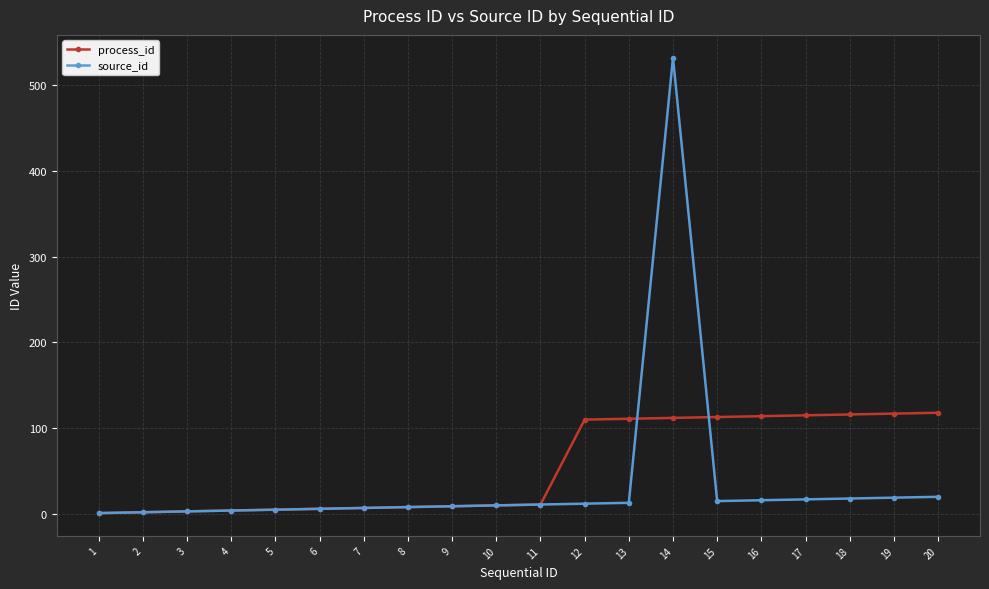

Is it true that source_id equals 6 at 6?

True